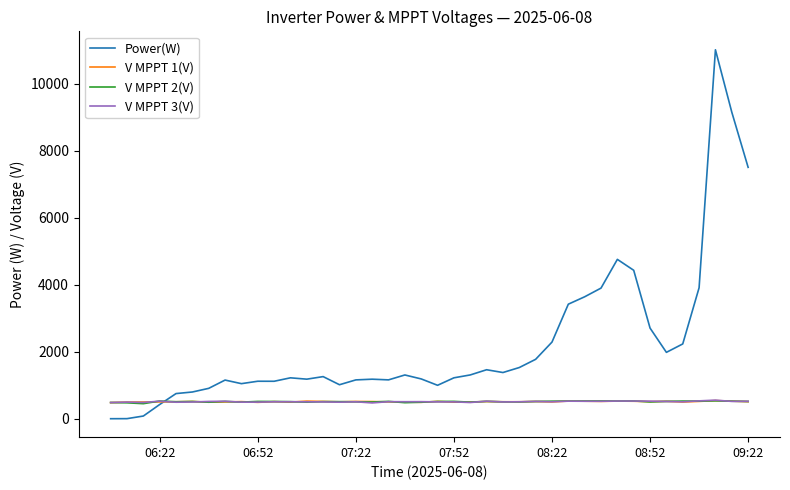

Which series has the largest total across all categories?

Power(W)